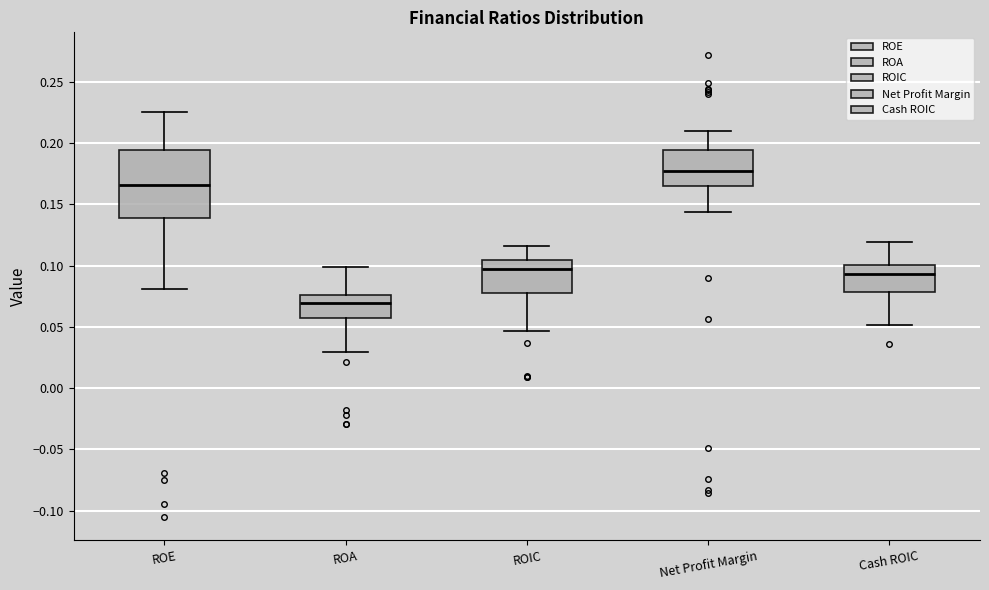

Which box is the tallest, from its lower edge to its upper edge?

ROE